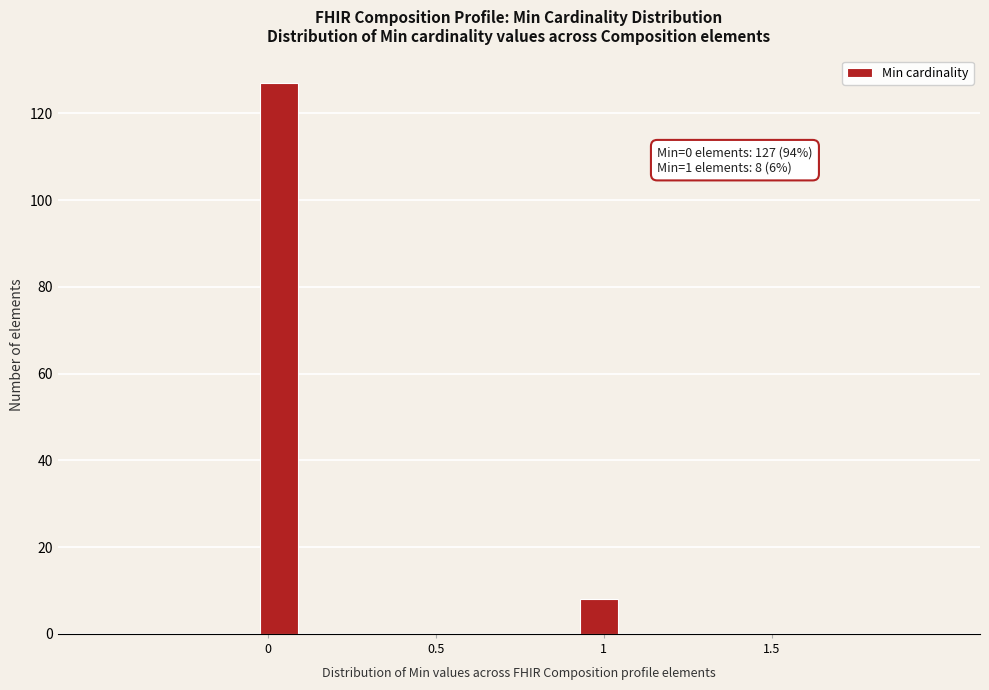

Around what value on the x-axis is the tallest bar? Give the approximate position of its centre, as read against the axis.

0.05